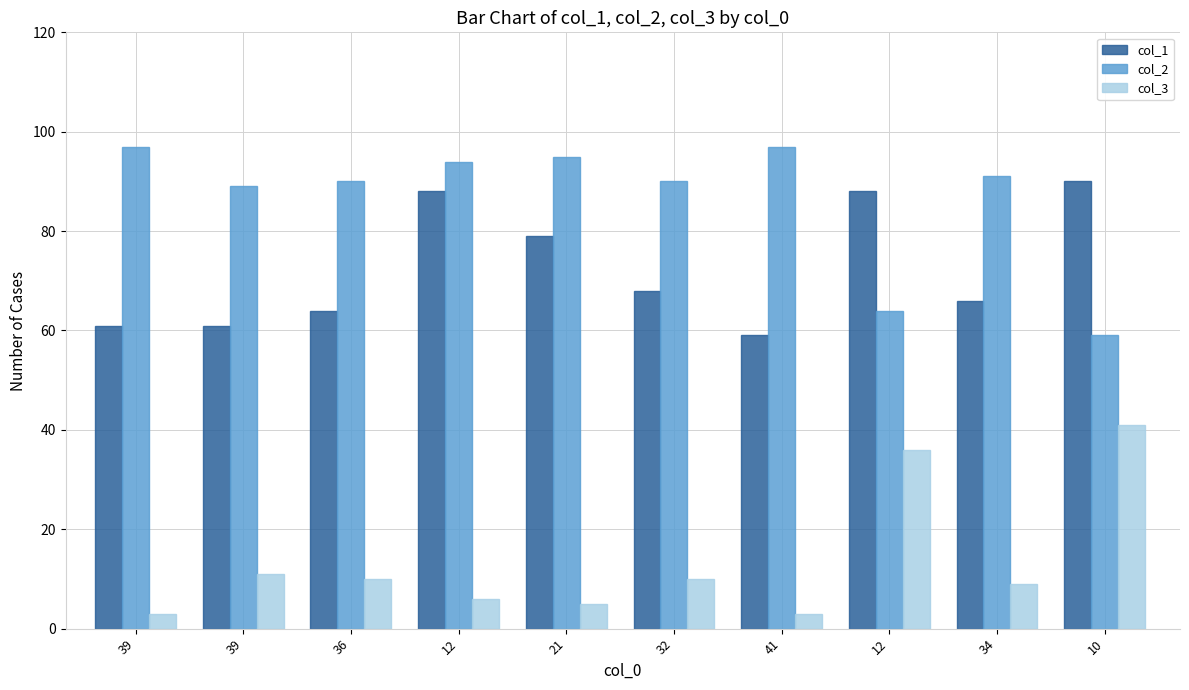

What is the minimum value shown in the chart?

3